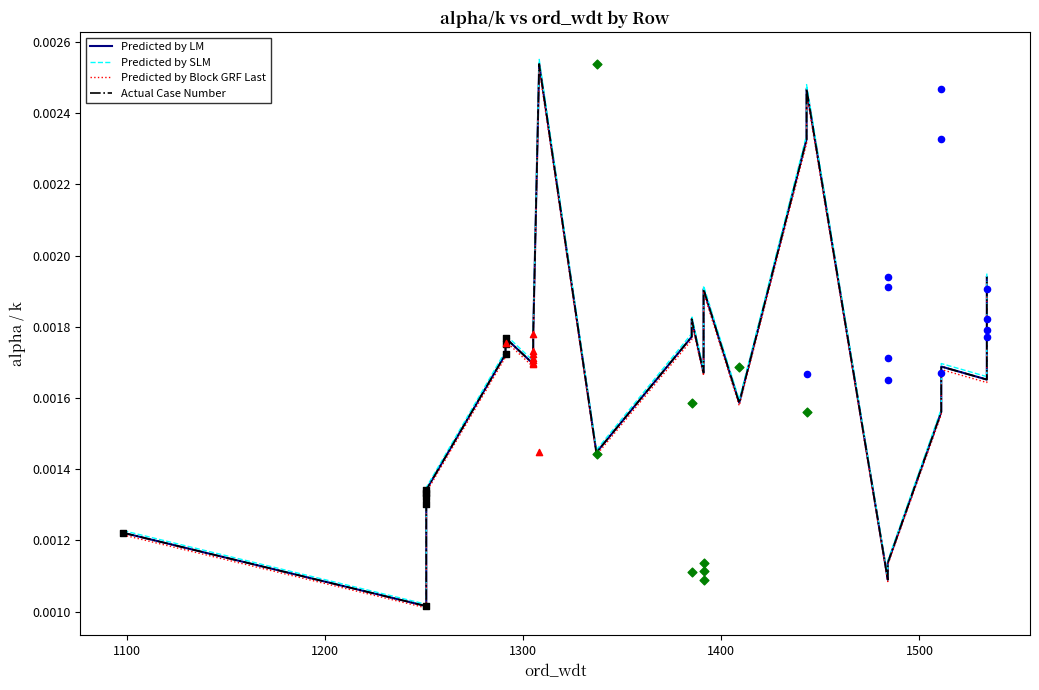

Which series has the largest total across all categories?

Predicted by SLM